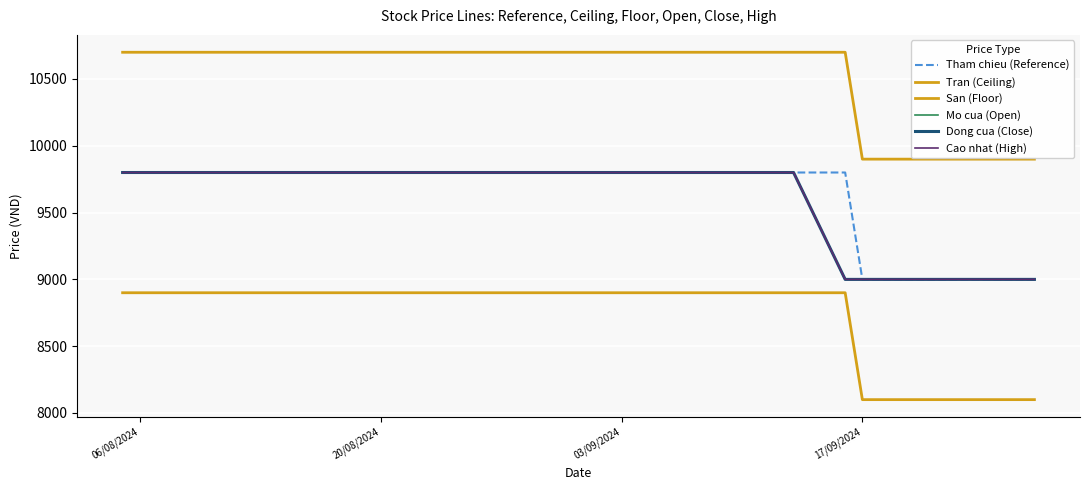

How many values in the Tran (Ceiling) series are below 10700?

9